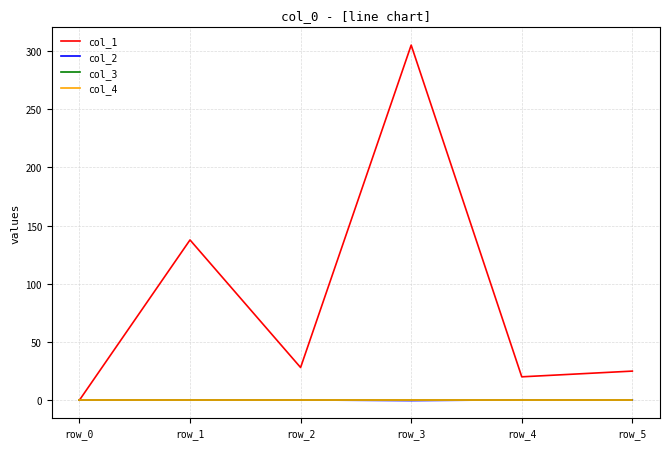

Is this an area chart (filled region under the line)?

No